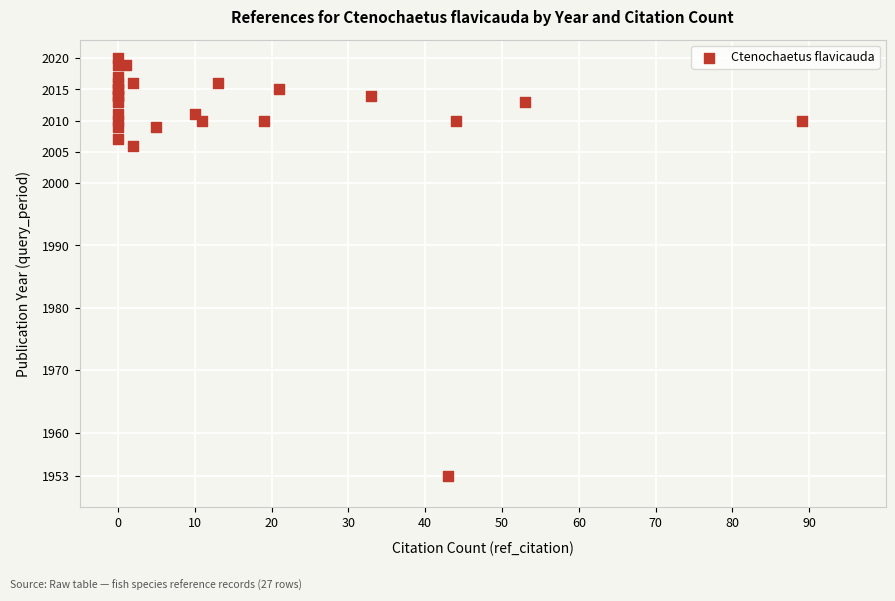

What Y value in the scatter plot is closest to 1986?

2006